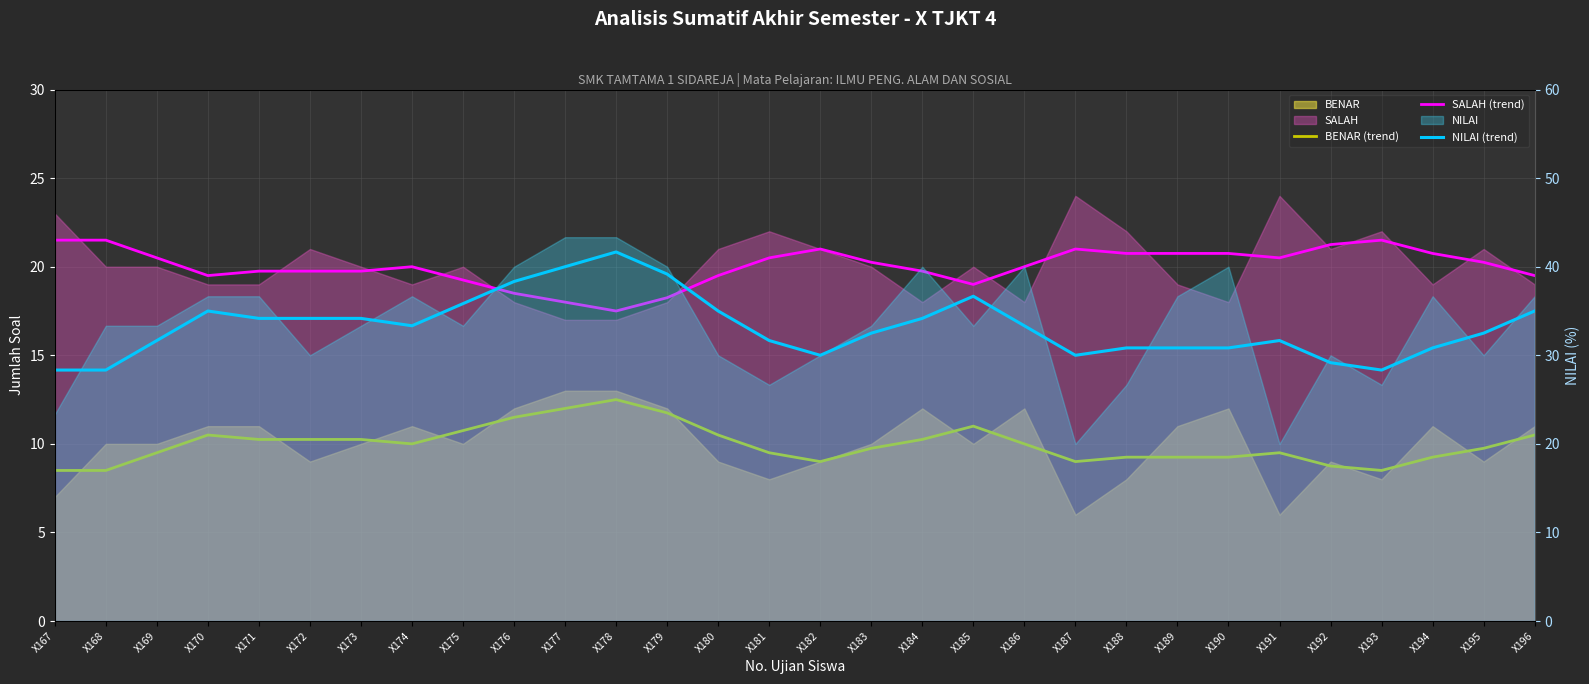

What is the difference between the BENAR (trend) values at X169 and X195?

0.2